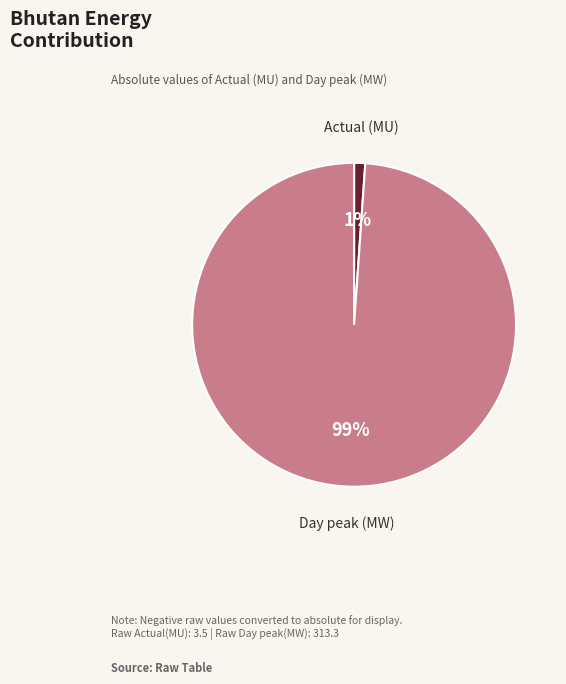

Is there any slice that represents more than half of the pie?

Yes